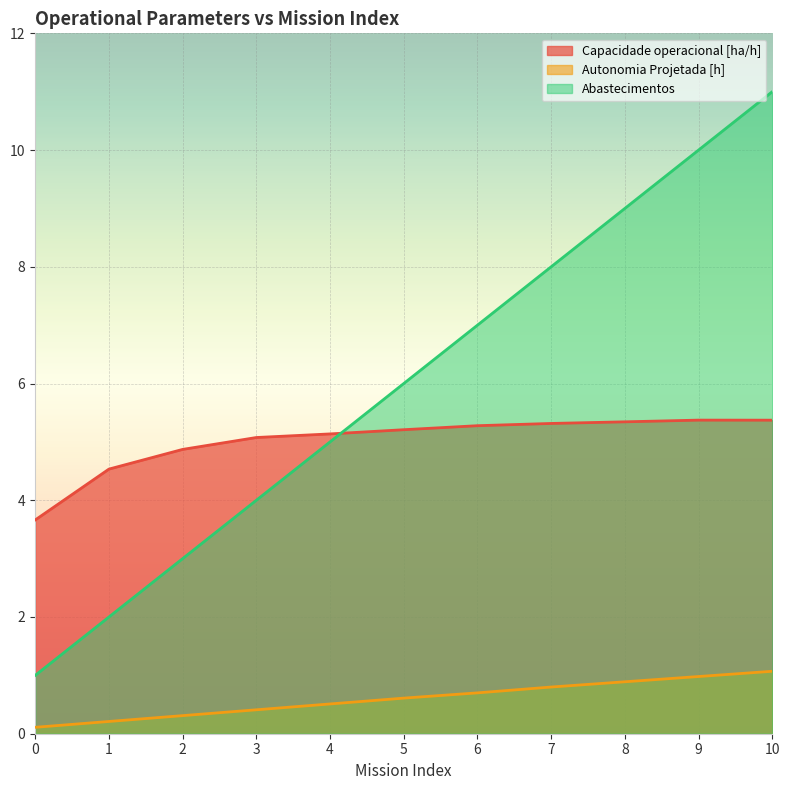

Which series has the widest spread of values?

Abastecimentos